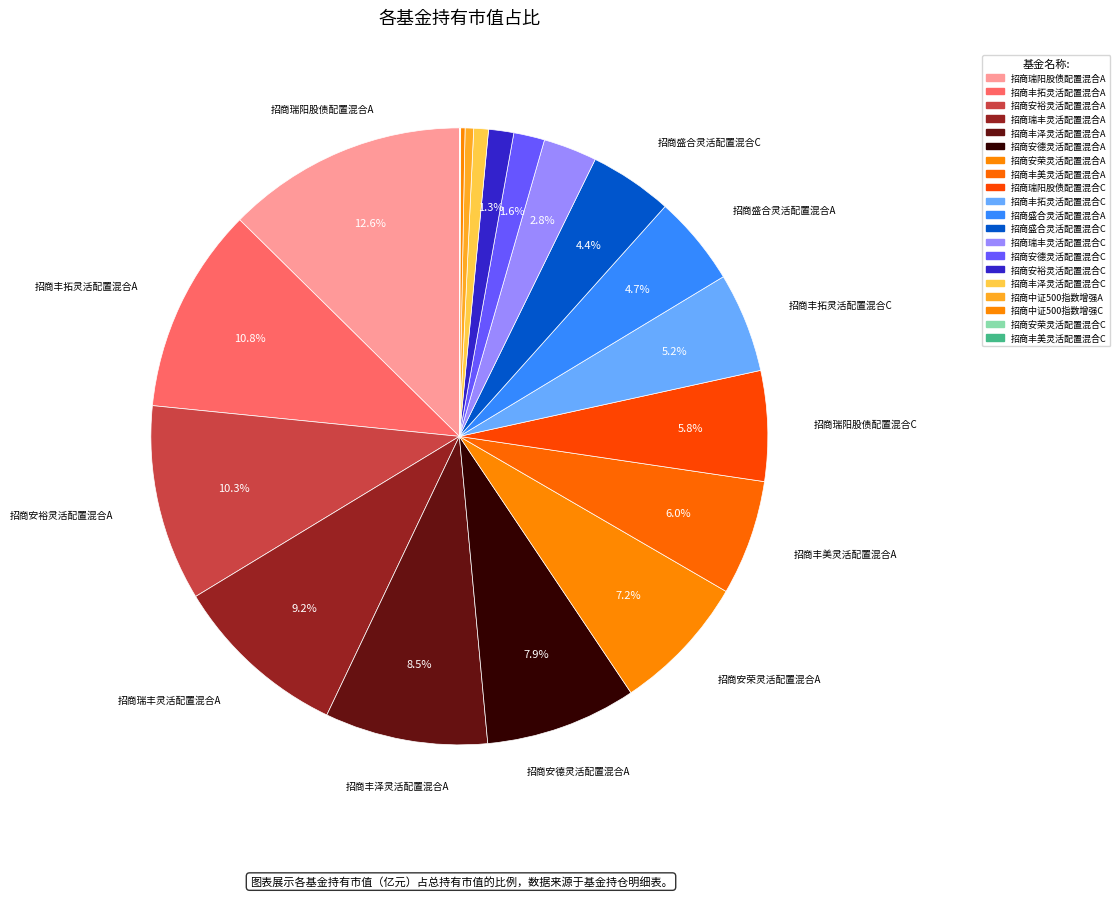

Which slice is the smallest?

招商丰美灵活配置混合C